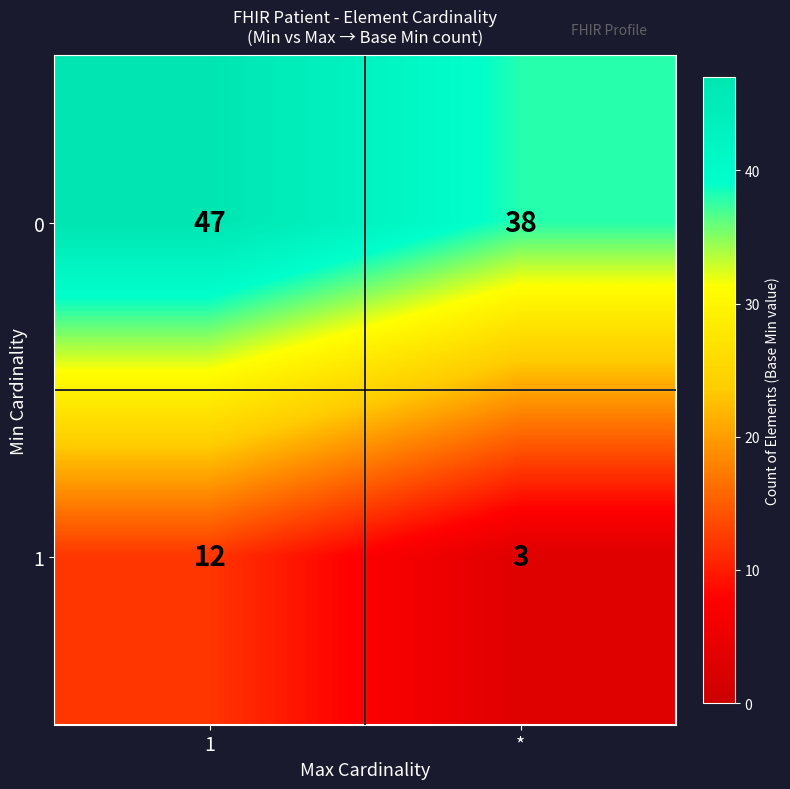

What is the difference between the 1 values at * and 1?

9